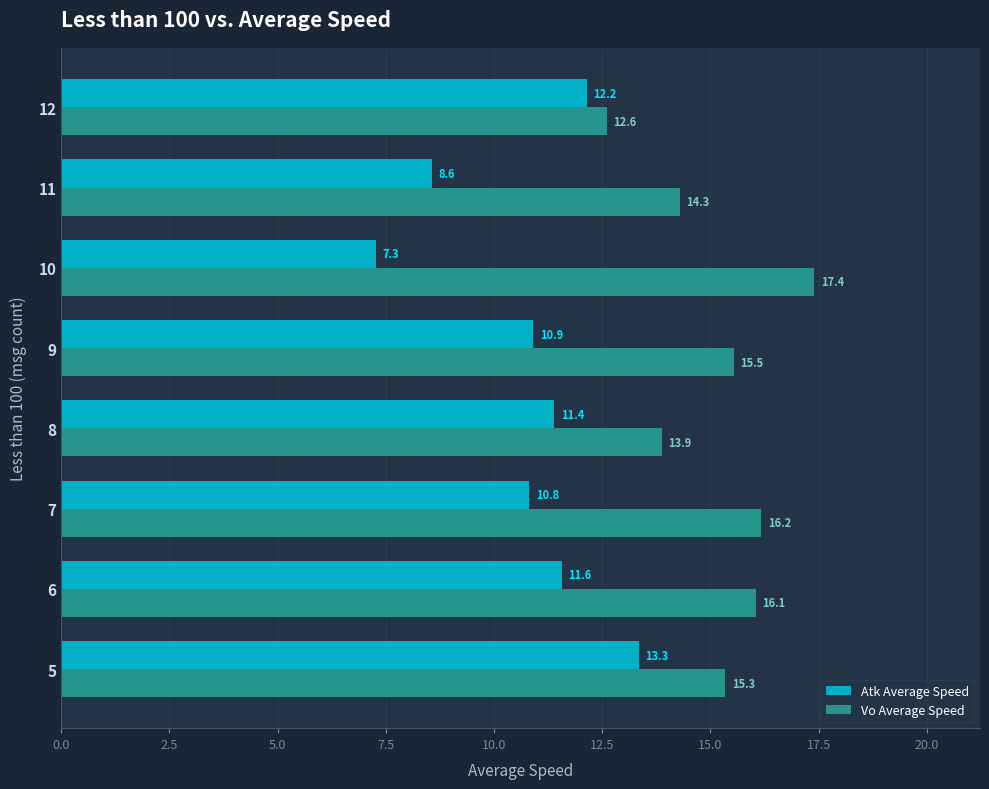

At how many categories does at least one series exceed 12?

8